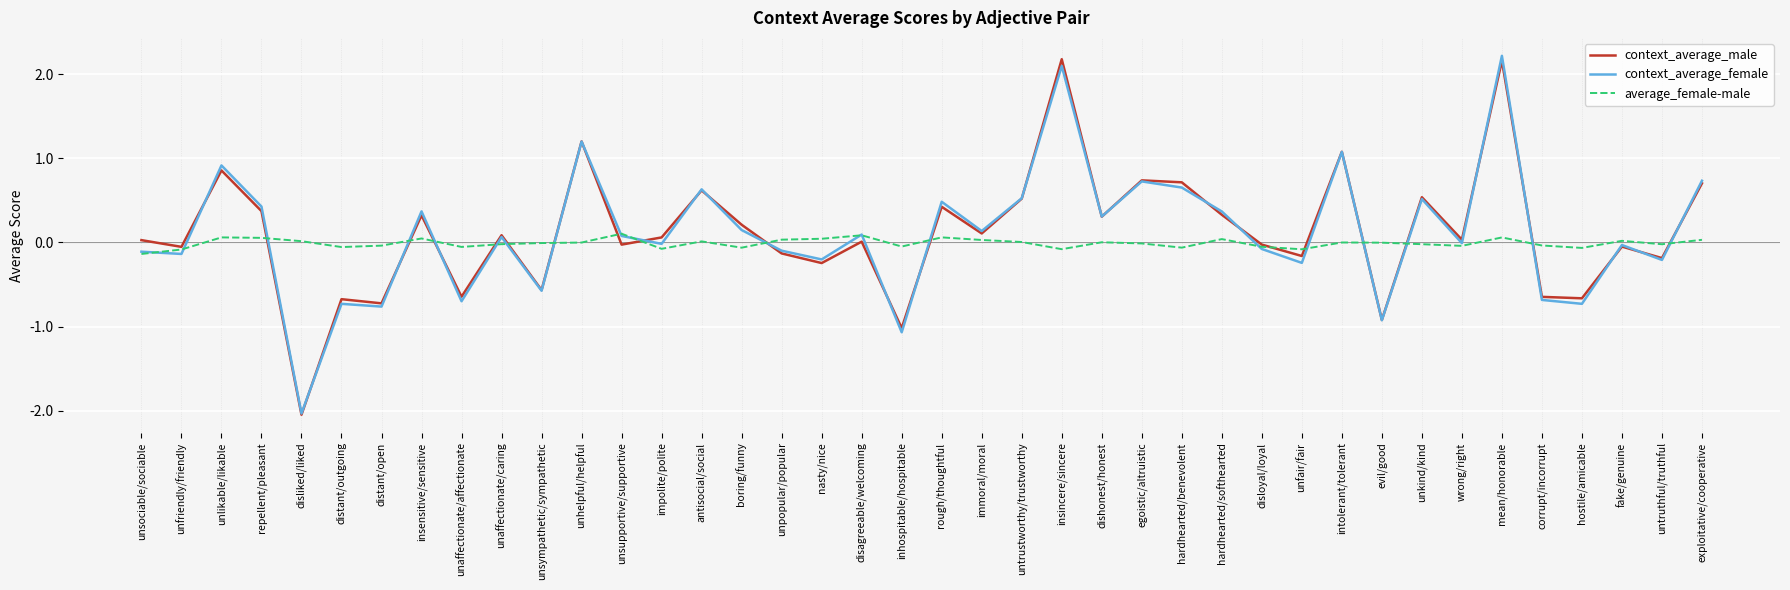

What is the difference between the context_average_male values at unfriendly/friendly and dishonest/honest?

0.4